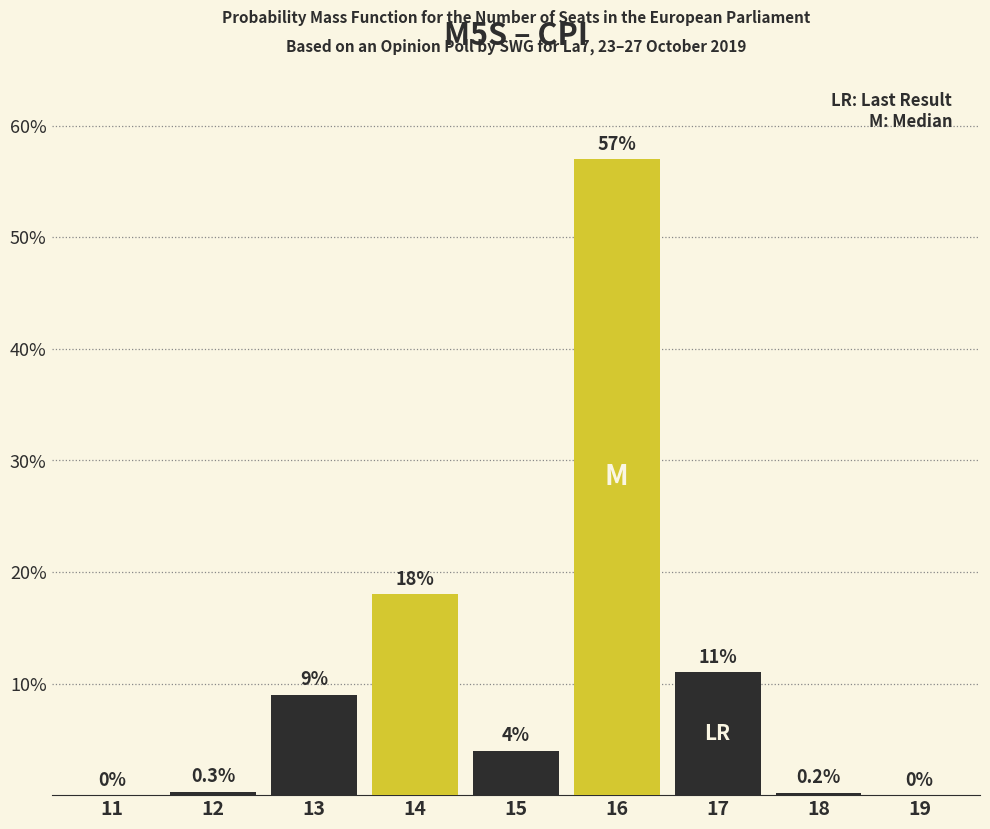

Reading left to right, transcribe all the data shown in this chart.

11=0.0	12=0.3	13=9.0	14=18.0	15=4.0	16=57.0	17=11.0	18=0.2	19=0.0